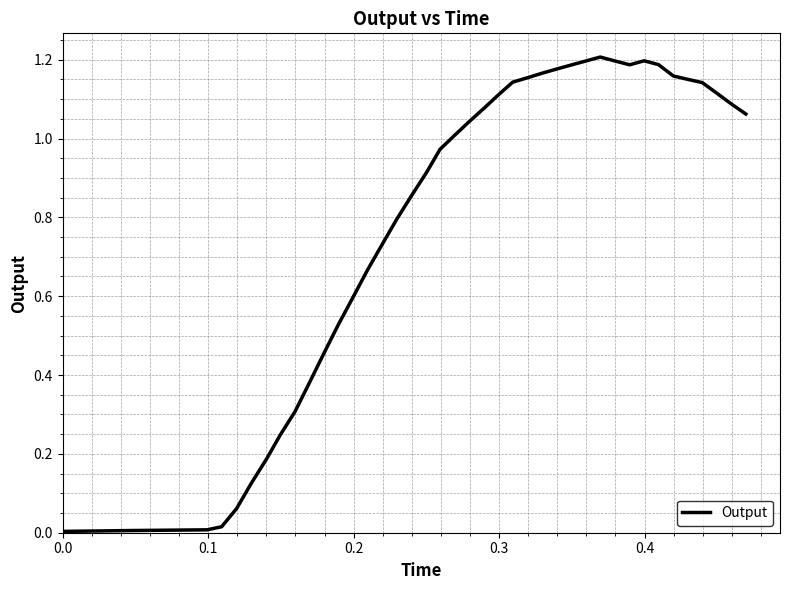

Count the number of categories in the chart.

40